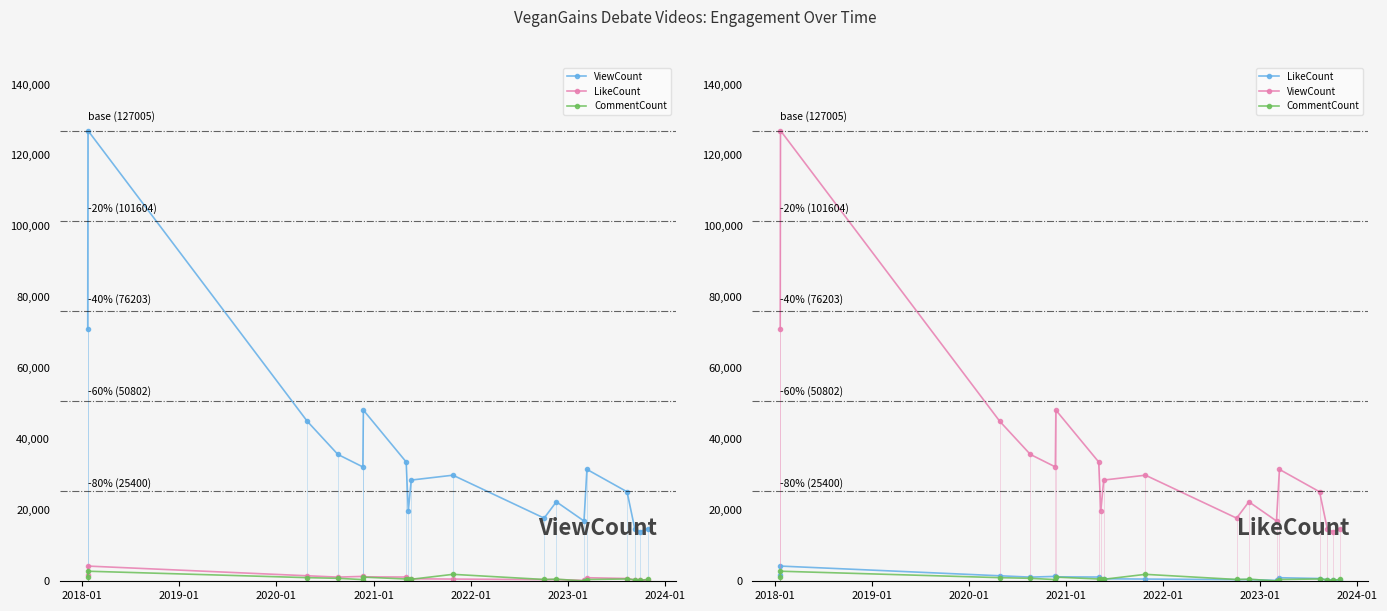

True or false: ViewCount and LikeCount intersect in this chart.

False